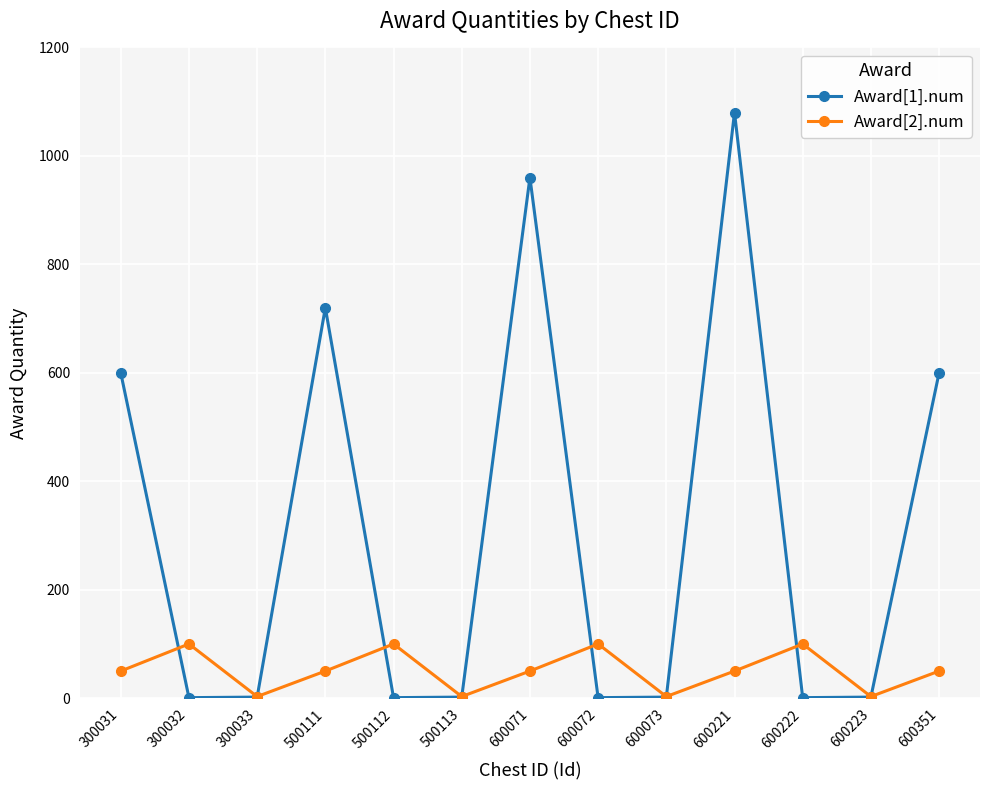

The Award[2].num series shows 3 at 500113. True or false?

True